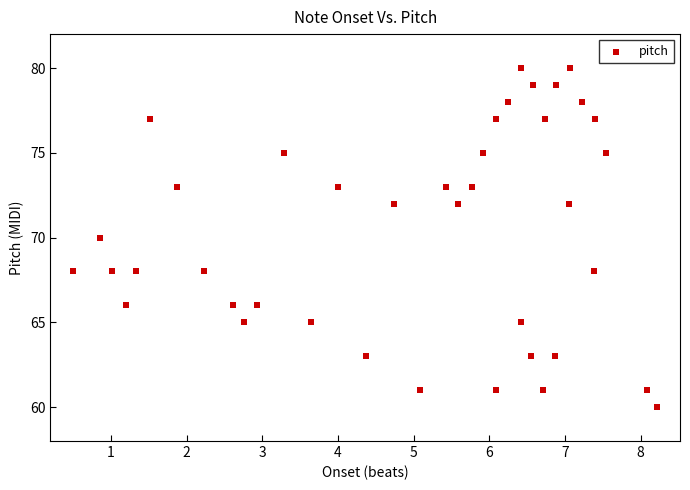

What is the range of Y values (max minus min)?

20